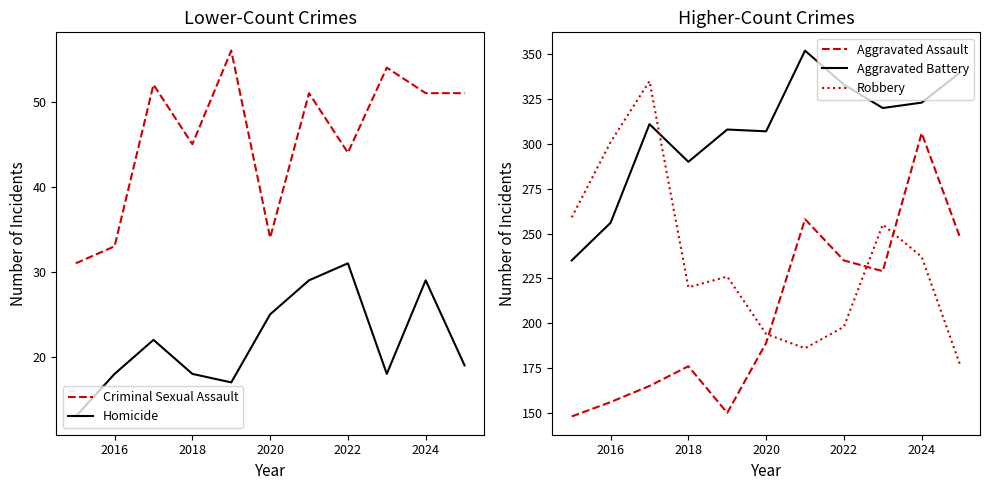

True or false: Aggravated Battery and Aggravated Assault intersect in this chart.

False